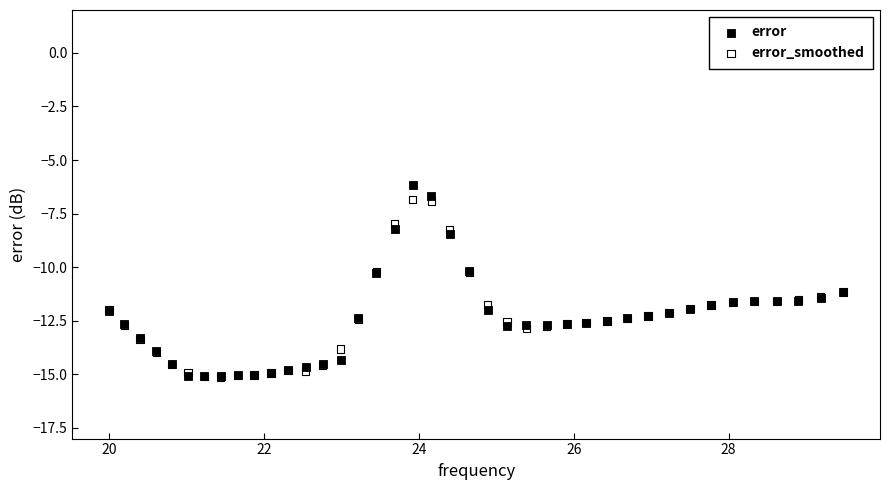

Which series has the widest spread of Y values?

error